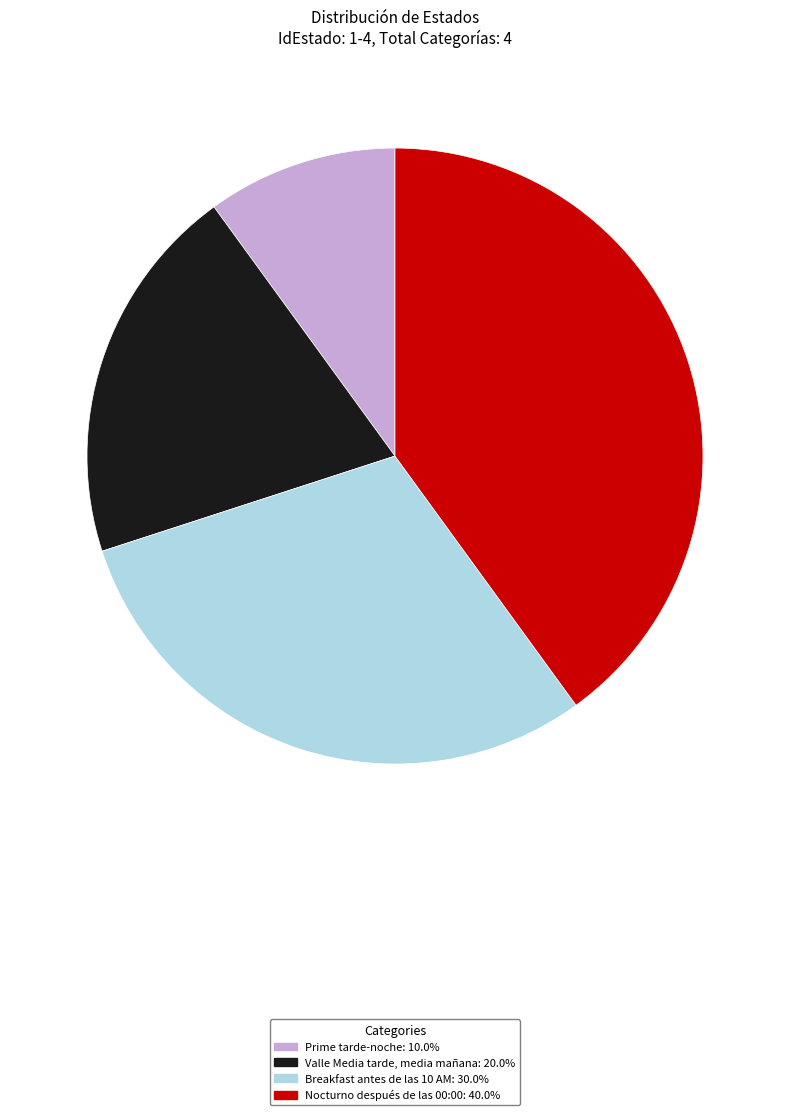

Combined, do Valle Media tarde, media mañana and Prime tarde-noche account for over 50%?

No